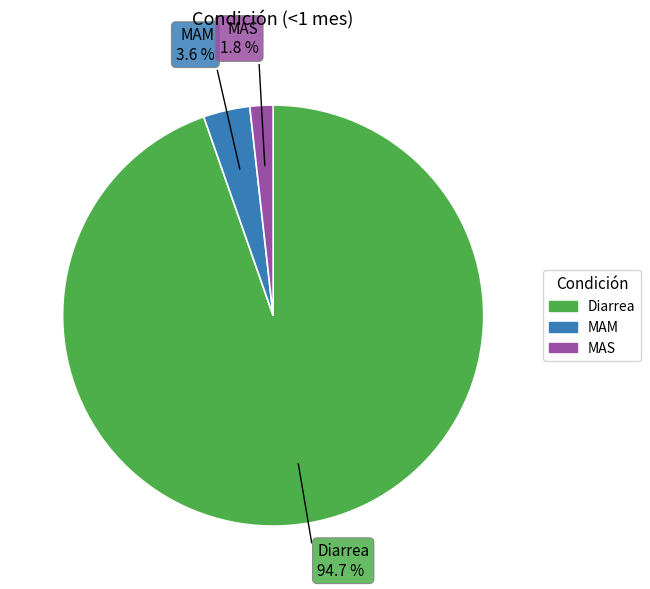

Is Diarrea the majority of the pie?

Yes